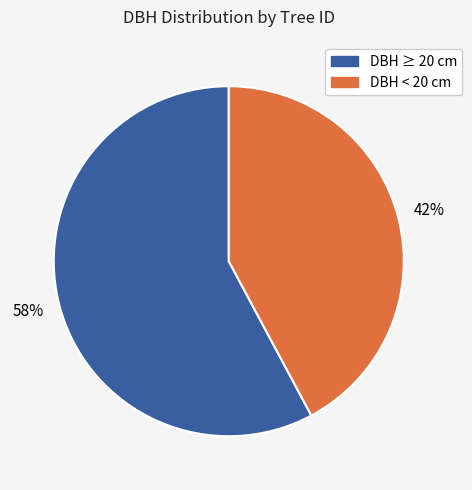

To the nearest percent, what is the difference between the largest and smallest slice percentages?

16%